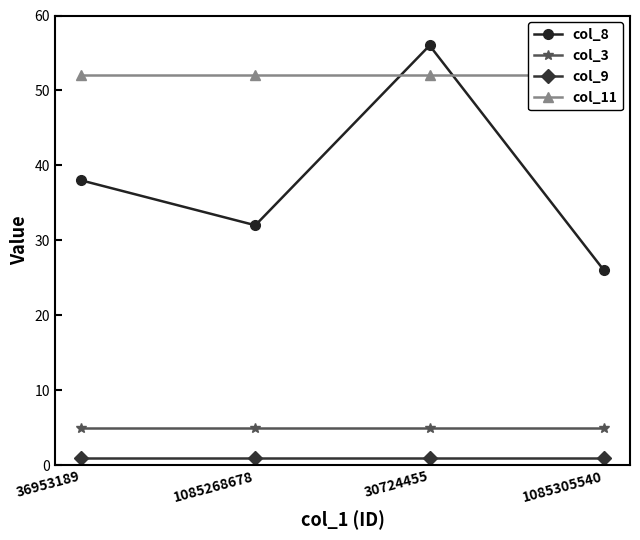

At which category is the sum across all series the highest?

30724455